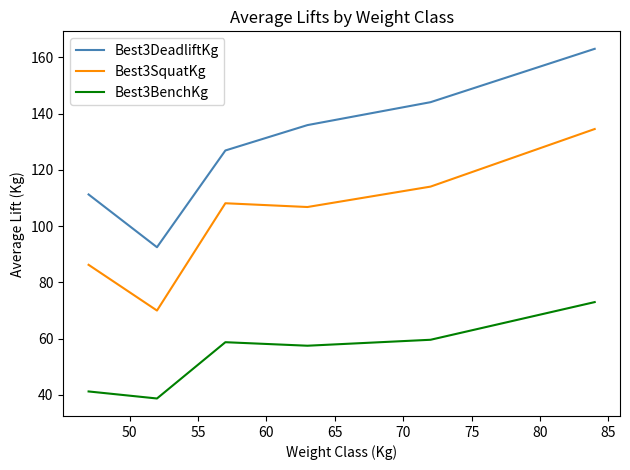

Which series has the largest total across all categories?

Best3DeadliftKg